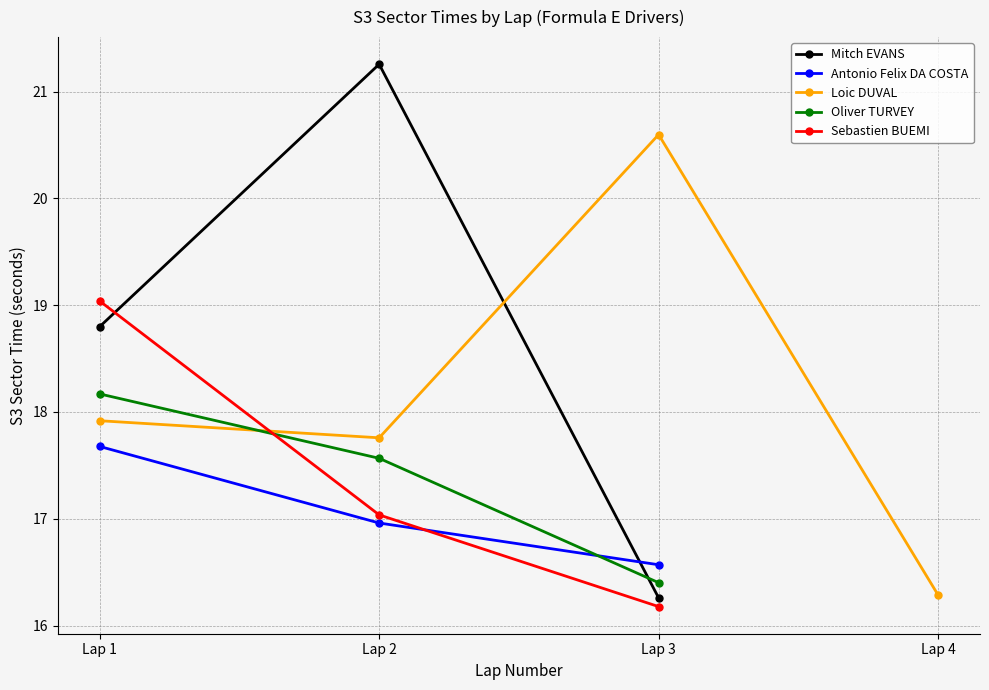

Where does the Antonio Felix DA COSTA series first go above 17?

Lap 1